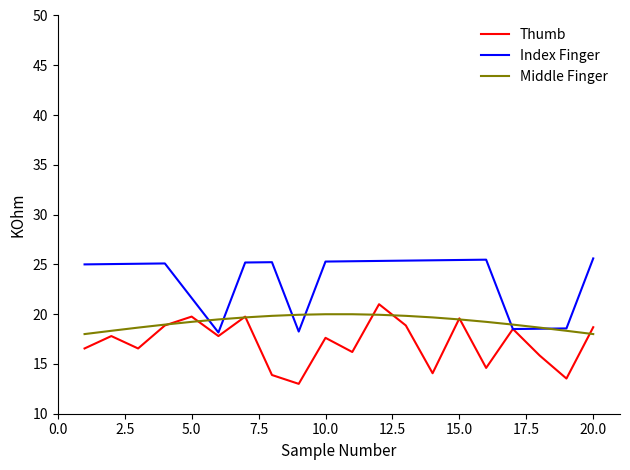

List the series in order of their overall mean, highest first.

Index Finger, Middle Finger, Thumb